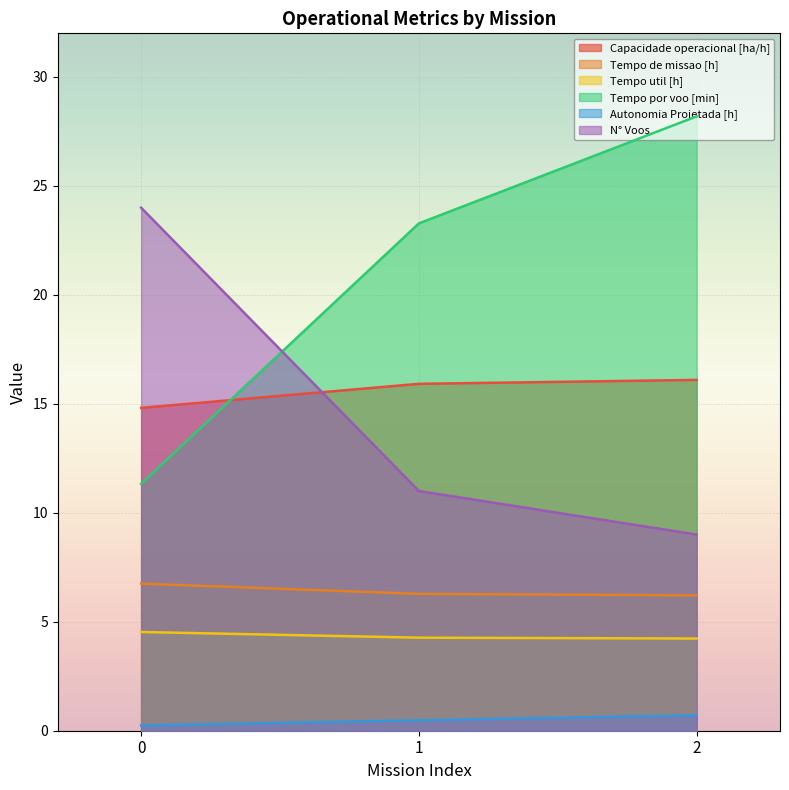

Between 1 and 2, which series saw the biggest shift?

Tempo por voo [min]